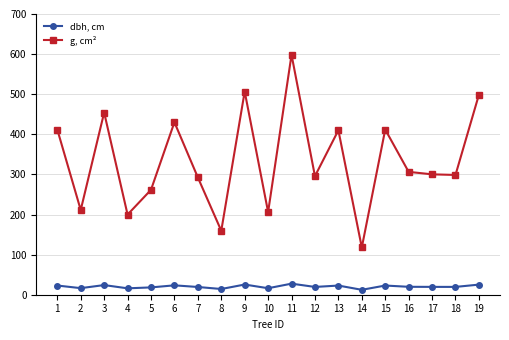

At 13, list the series in order from smallest to largest.

dbh, cm, g, cm²